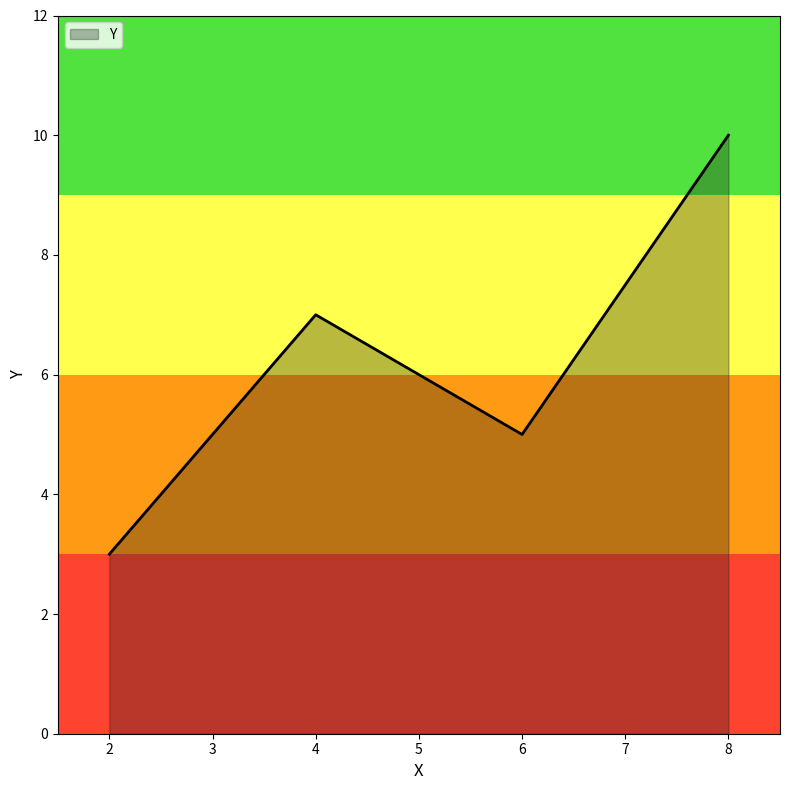

Which label corresponds to the smallest value in the chart?

2